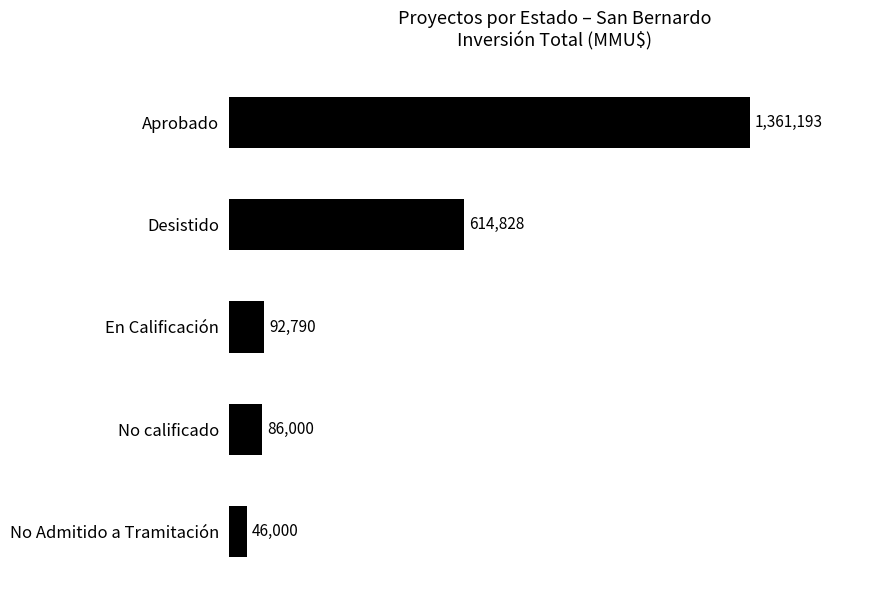

Are the bars horizontal?

Yes